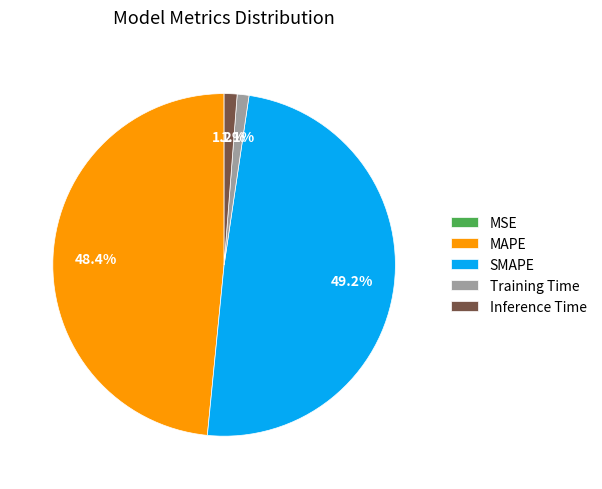

Which category has the biggest portion of the pie?

SMAPE